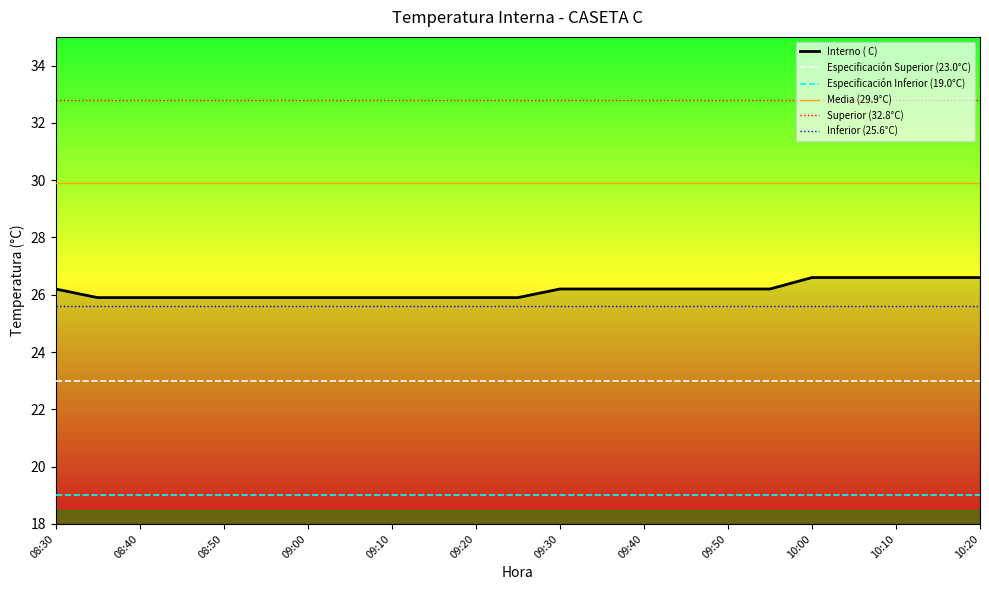

Reading left to right, what are all the values shown in this chart?

26.2	25.9	25.9	25.9	25.9	25.9	25.9	25.9	25.9	25.9	25.9	25.9	26.2	26.2	26.2	26.2	26.2	26.2	26.6	26.6	26.6	26.6	26.6